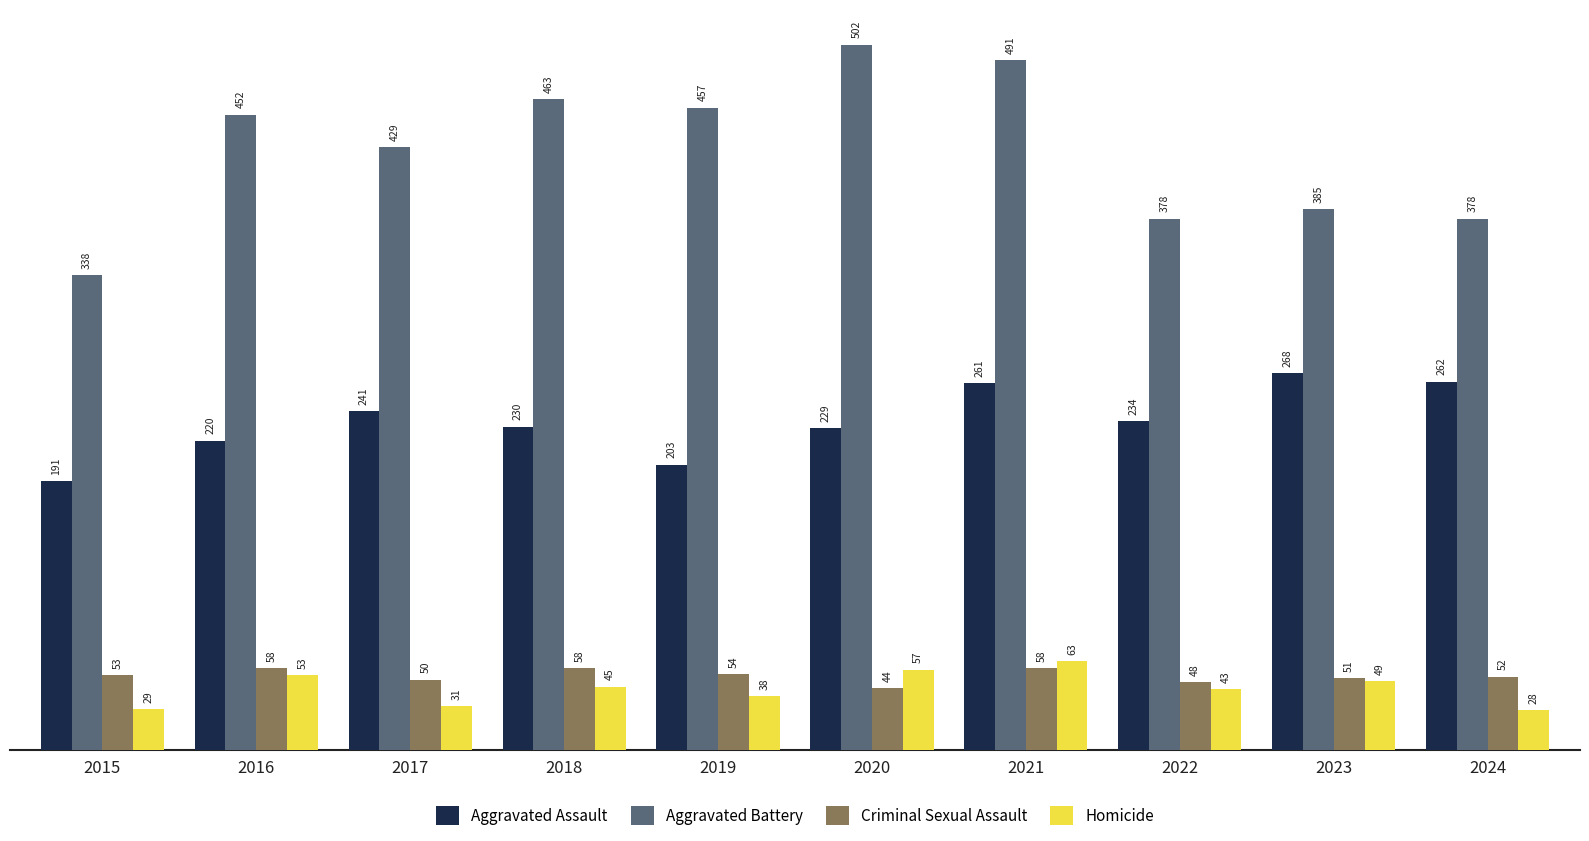

What is the difference between the highest and lowest values at 2022?

335